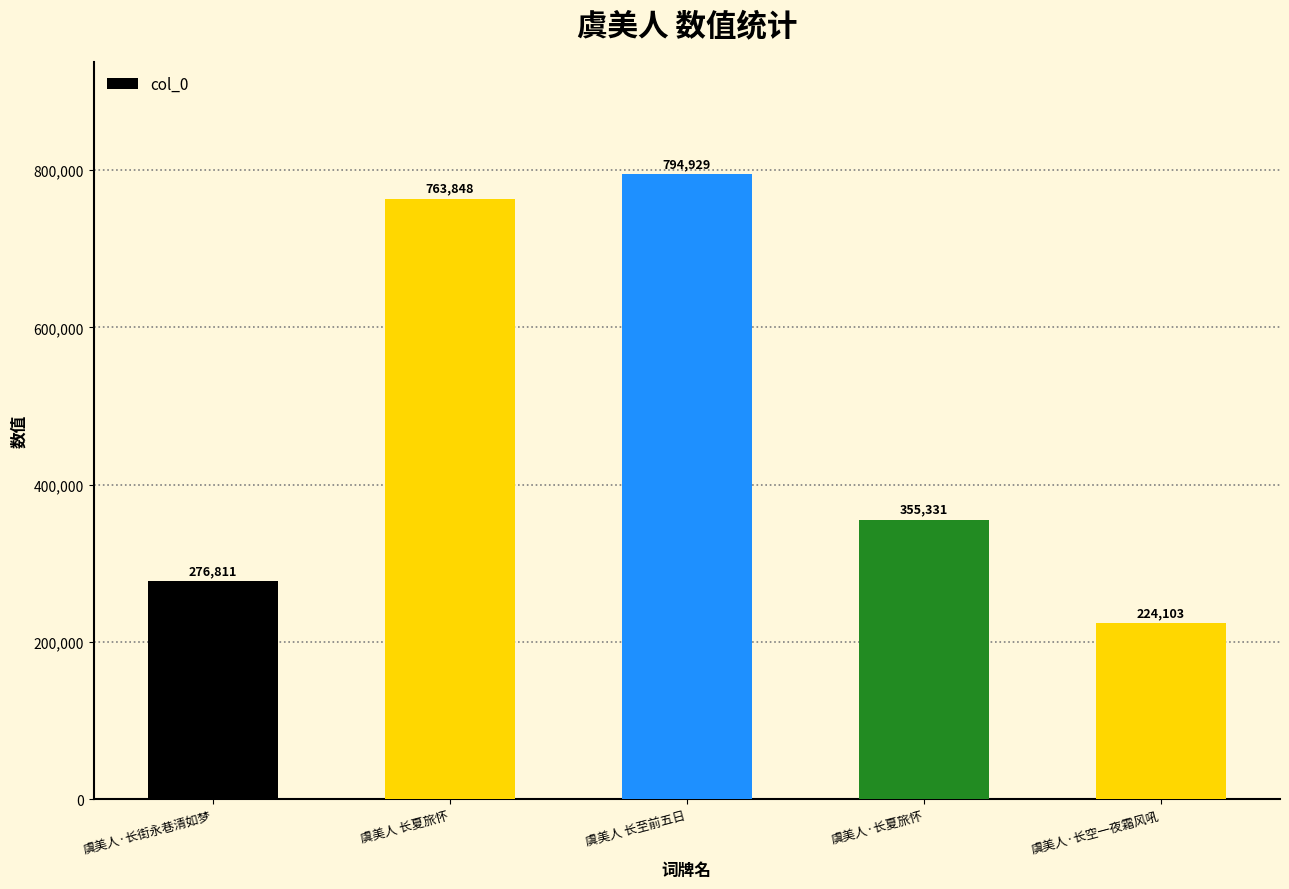

What is the sum of all values?

2415022